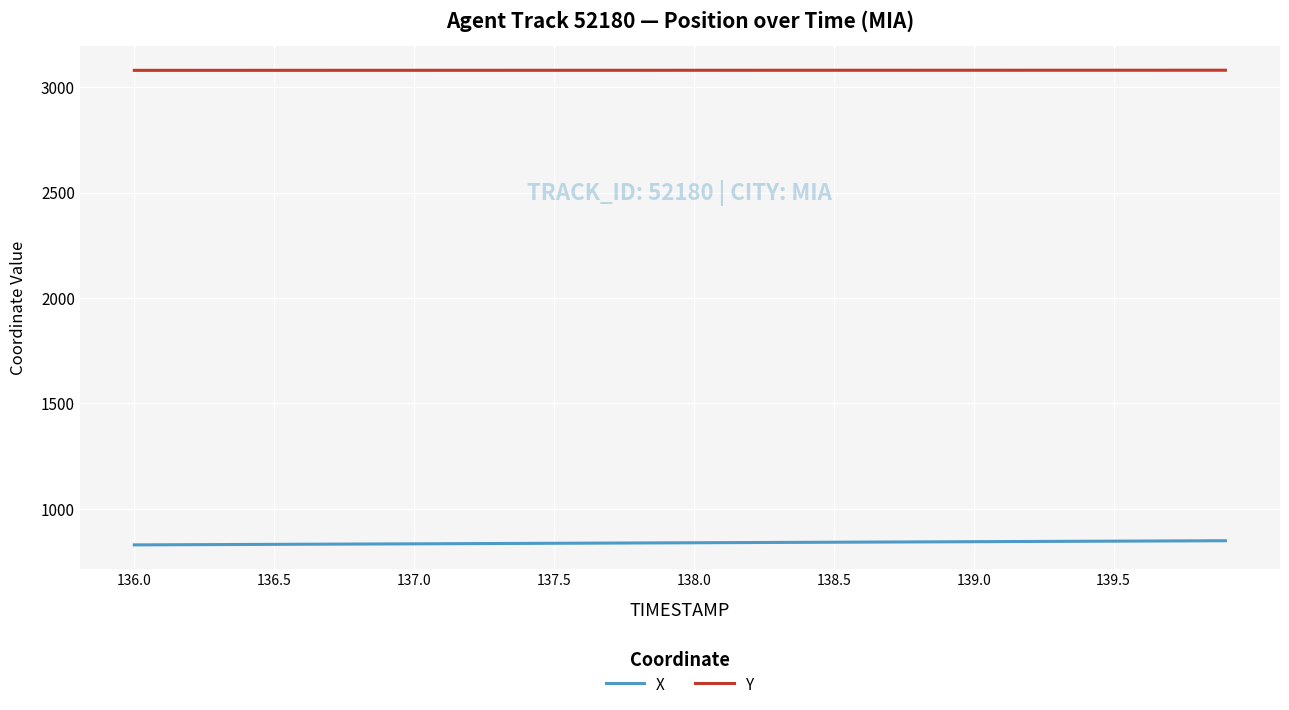

Which series has the largest total across all categories?

Y